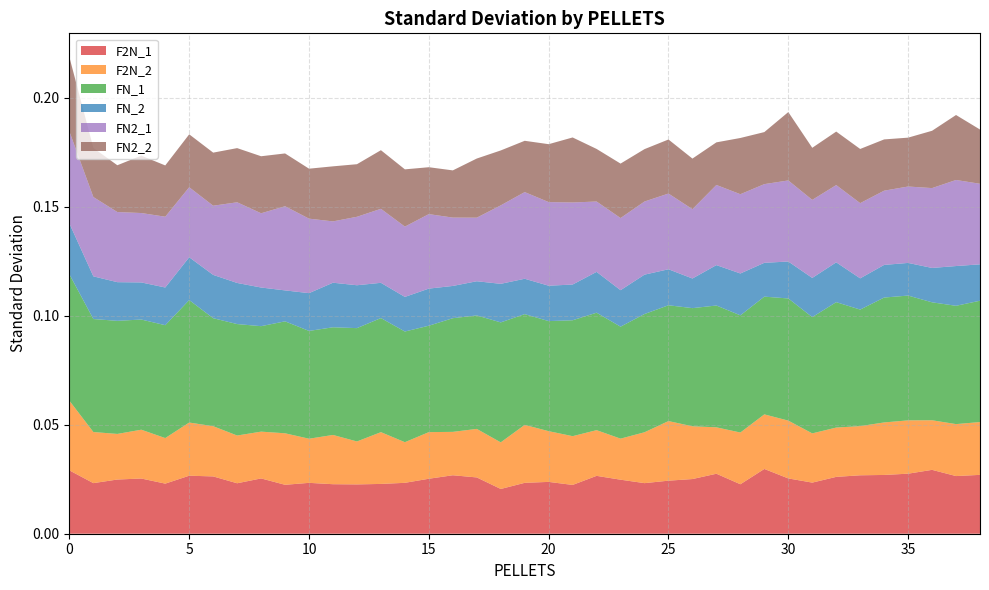

Reading right to left, extract all data points from this chart.

F2N_1: 0.0	0.0	0.0	0.0	0.0	0.0	0.0	0.0	0.0	0.0	0.0	0.0	0.0	0.0	0.0	0.0	0.0	0.0	0.0	0.0	0.0	0.0	0.0	0.0	0.0	0.0	0.0	0.0	0.0	0.0	0.0	0.0	0.0	0.0	0.0	0.0	0.0	0.0	0.0
F2N_2: 0.0	0.0	0.0	0.0	0.0	0.0	0.0	0.0	0.0	0.0	0.0	0.0	0.0	0.0	0.0	0.0	0.0	0.0	0.0	0.0	0.0	0.0	0.0	0.0	0.0	0.0	0.0	0.0	0.0	0.0	0.0	0.0	0.0	0.0	0.0	0.0	0.0	0.0	0.0
FN_1: 0.1	0.1	0.1	0.1	0.1	0.1	0.1	0.1	0.1	0.1	0.1	0.1	0.1	0.1	0.1	0.1	0.1	0.1	0.1	0.1	0.1	0.1	0.1	0.0	0.1	0.1	0.1	0.0	0.0	0.1	0.0	0.1	0.0	0.1	0.1	0.1	0.1	0.1	0.1
FN_2: 0.0	0.0	0.0	0.0	0.0	0.0	0.0	0.0	0.0	0.0	0.0	0.0	0.0	0.0	0.0	0.0	0.0	0.0	0.0	0.0	0.0	0.0	0.0	0.0	0.0	0.0	0.0	0.0	0.0	0.0	0.0	0.0	0.0	0.0	0.0	0.0	0.0	0.0	0.0
FN2_1: 0.0	0.0	0.0	0.0	0.0	0.0	0.0	0.0	0.0	0.0	0.0	0.0	0.0	0.0	0.0	0.0	0.0	0.0	0.0	0.0	0.0	0.0	0.0	0.0	0.0	0.0	0.0	0.0	0.0	0.0	0.0	0.0	0.0	0.0	0.0	0.0	0.0	0.0	0.0
FN2_2: 0.0	0.0	0.0	0.0	0.0	0.0	0.0	0.0	0.0	0.0	0.0	0.0	0.0	0.0	0.0	0.0	0.0	0.0	0.0	0.0	0.0	0.0	0.0	0.0	0.0	0.0	0.0	0.0	0.0	0.0	0.0	0.0	0.0	0.0	0.0	0.0	0.0	0.0	0.0